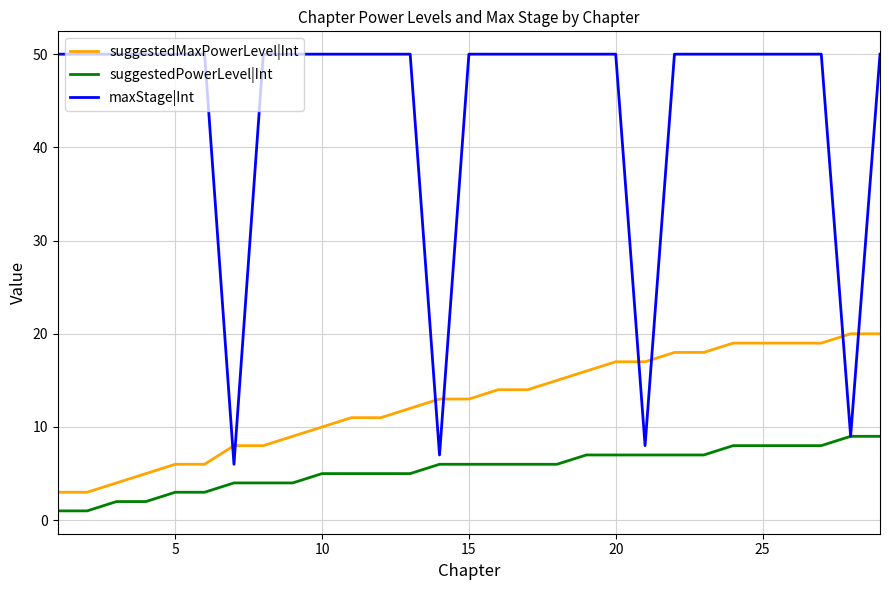

What is the maximum value shown in the chart?

50